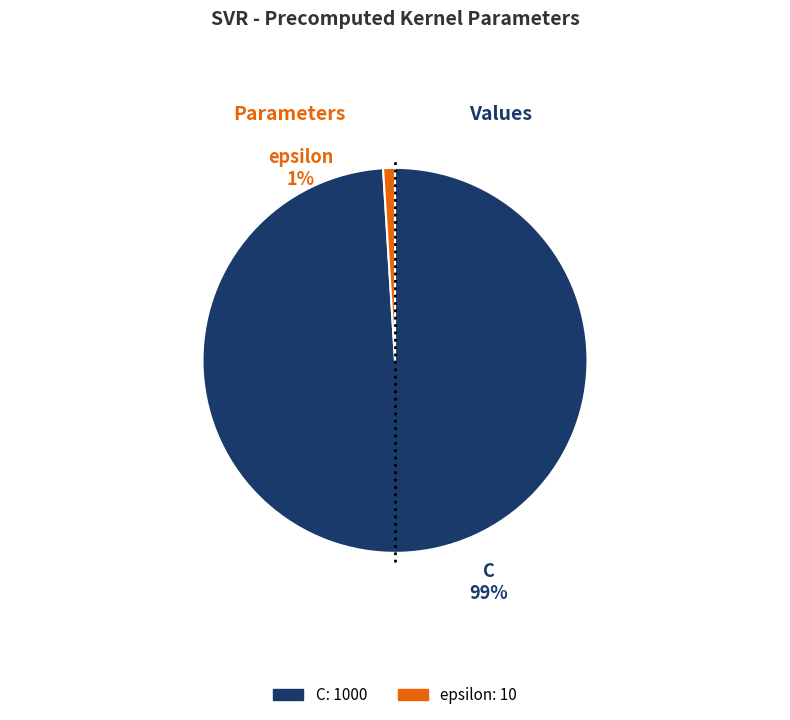

What percentage is the C slice, to the nearest percent?

99%